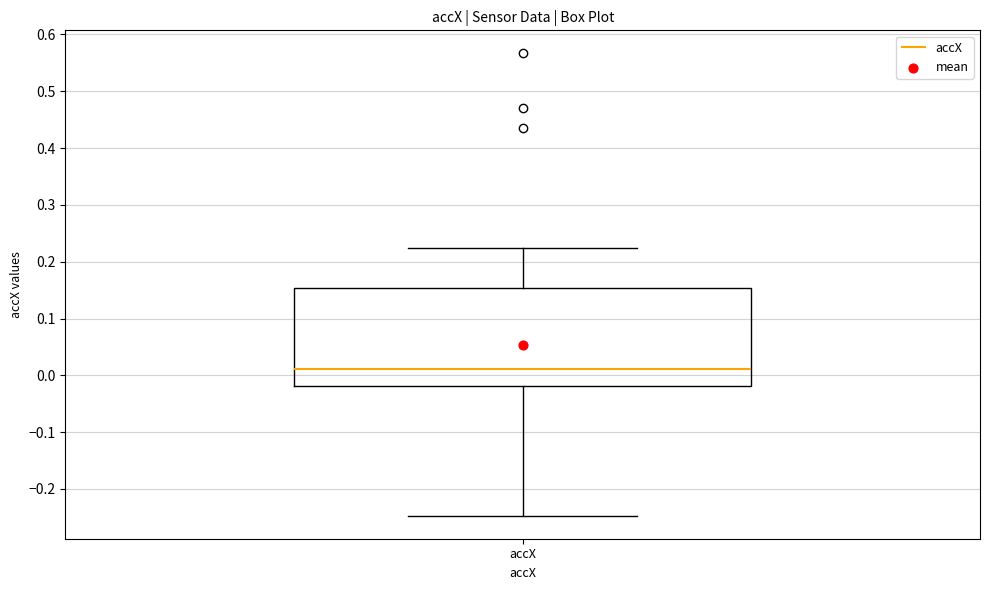

Where does the median line of the box for accX sit on the y-axis? The values are not printed on the chart, so give them approximately, as read against the axis.

0.01